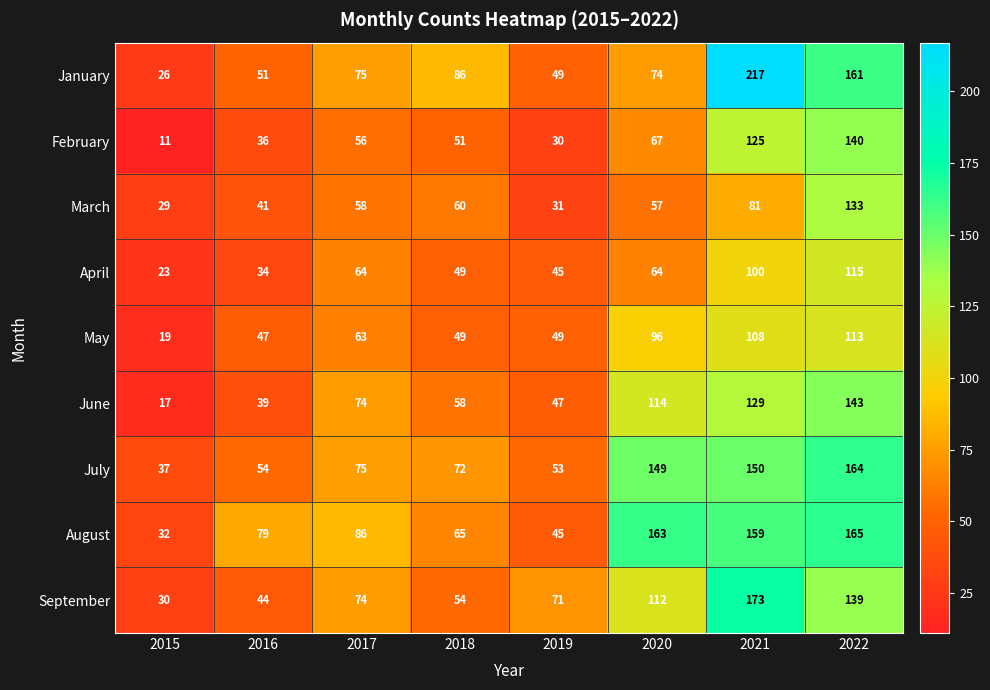

Between 2015 and 2017, which series saw the biggest shift?

June